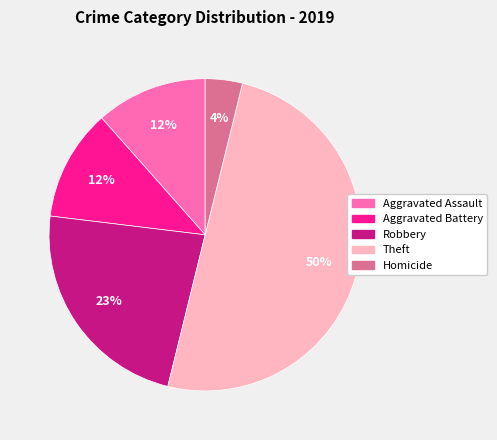

Does Robbery account for over 50% of the chart?

No